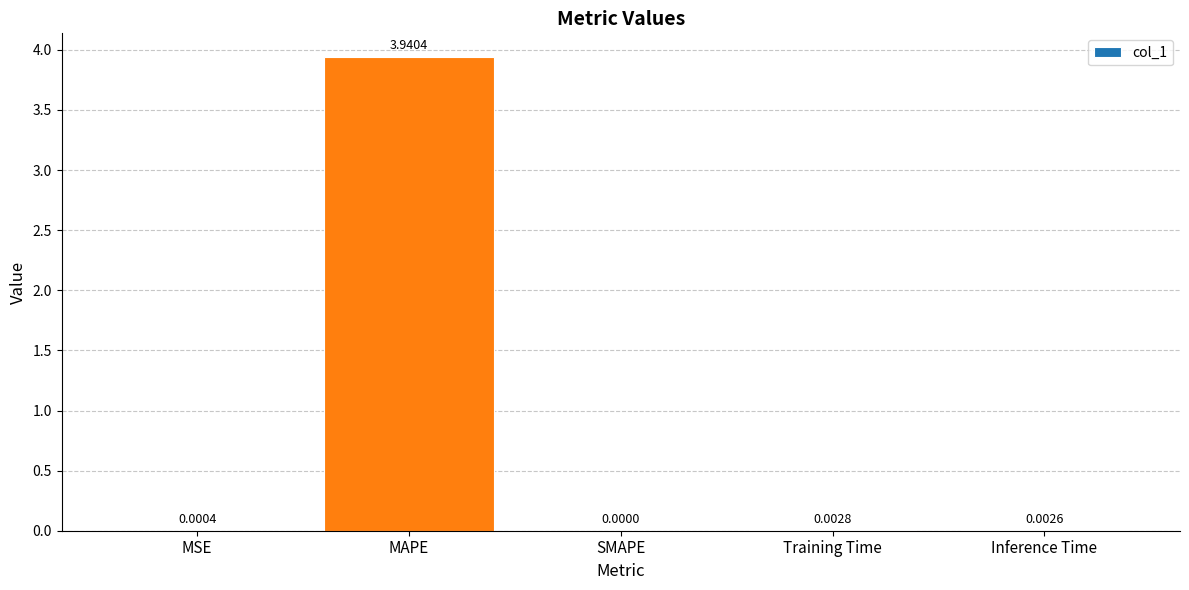

Which label corresponds to the largest value in the chart?

MAPE